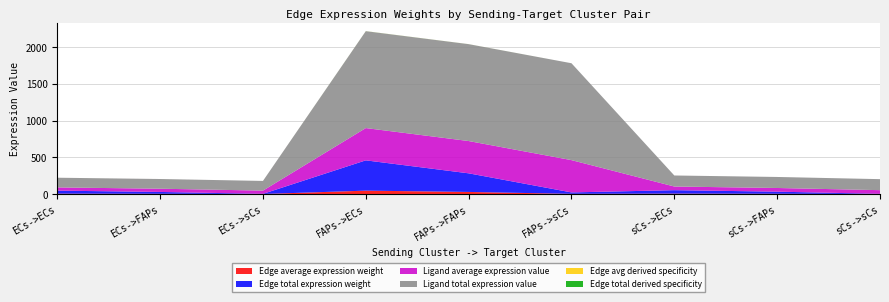

Reading left to right, list all the values displayed in this chart.

Edge average expression weight: ECs->ECs=4.6	ECs->FAPs=2.8	ECs->sCs=0.2	FAPs->ECs=45.8	FAPs->FAPs=28.2	FAPs->sCs=2.2	sCs->ECs=5.2	sCs->FAPs=3.2	sCs->sCs=0.2
Edge total expression weight: ECs->ECs=41.3	ECs->FAPs=25.4	ECs->sCs=2.0	FAPs->ECs=412.6	FAPs->FAPs=253.5	FAPs->sCs=19.5	sCs->ECs=46.9	sCs->FAPs=28.8	sCs->sCs=2.2
Ligand average expression value: ECs->ECs=44.0	ECs->FAPs=44.0	ECs->sCs=44.0	FAPs->ECs=439.8	FAPs->FAPs=439.8	FAPs->sCs=439.8	sCs->ECs=50.0	sCs->FAPs=50.0	sCs->sCs=50.0
Ligand total expression value: ECs->ECs=132.0	ECs->FAPs=132.0	ECs->sCs=132.0	FAPs->ECs=1319.5	FAPs->FAPs=1319.5	FAPs->sCs=1319.5	sCs->ECs=150.0	sCs->FAPs=150.0	sCs->sCs=150.0
Edge avg derived specificity: ECs->ECs=0.0	ECs->FAPs=0.0	ECs->sCs=0.0	FAPs->ECs=0.5	FAPs->FAPs=0.3	FAPs->sCs=0.0	sCs->ECs=0.1	sCs->FAPs=0.0	sCs->sCs=0.0
Edge total derived specificity: ECs->ECs=0.0	ECs->FAPs=0.0	ECs->sCs=0.0	FAPs->ECs=0.5	FAPs->FAPs=0.3	FAPs->sCs=0.0	sCs->ECs=0.1	sCs->FAPs=0.0	sCs->sCs=0.0